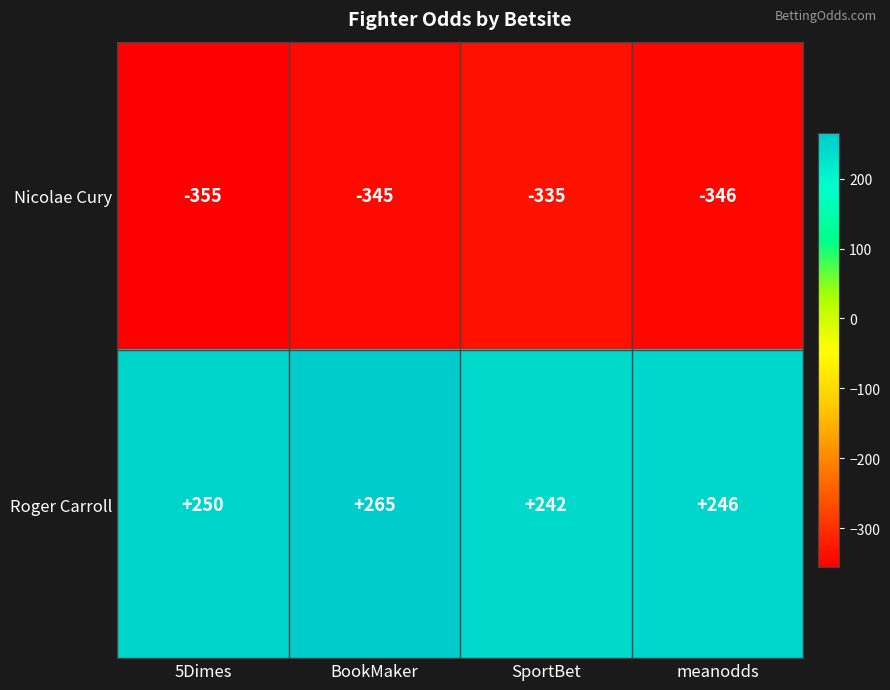

How many series are shown in this chart?

2